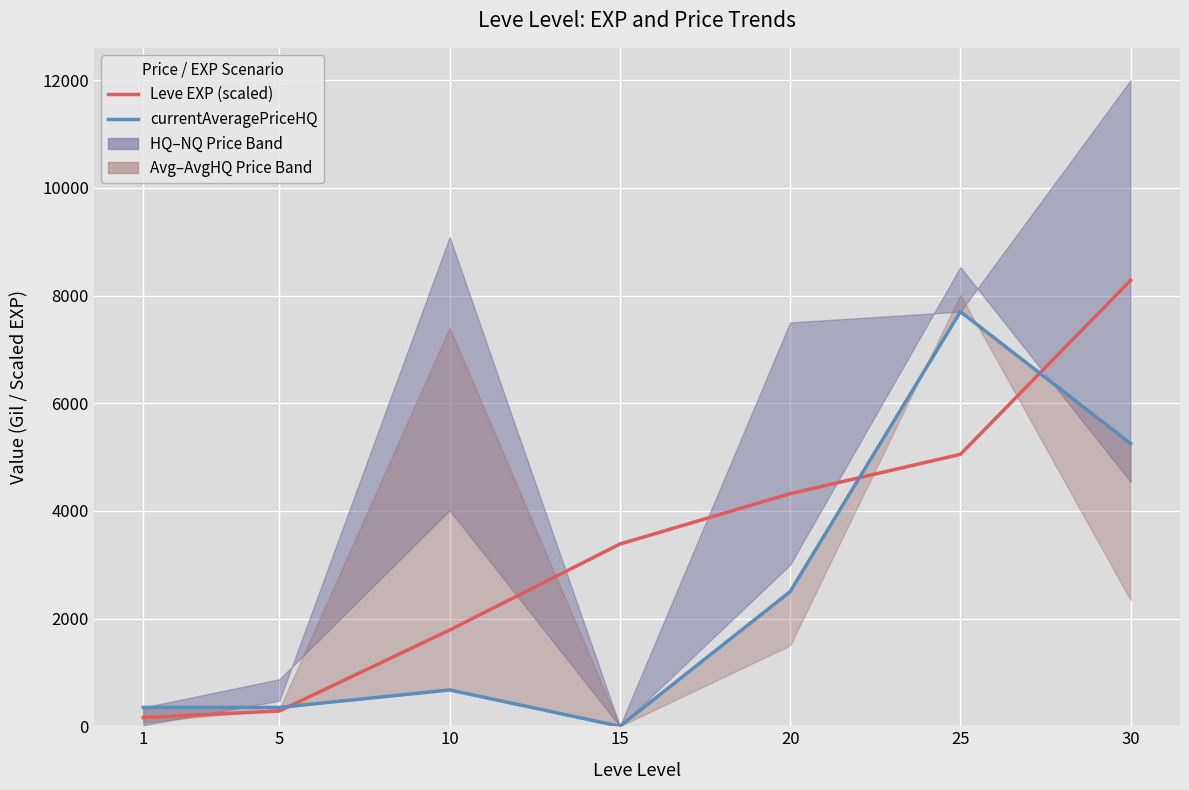

What is the value of the Leve EXP (scaled) point at the 6th from the left?

5050